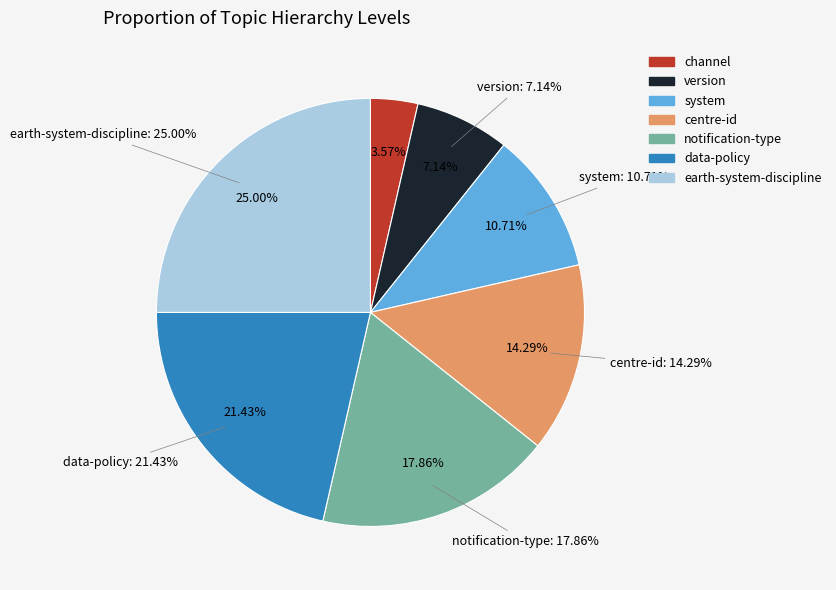

What is the change in value from system to centre-id?

+1